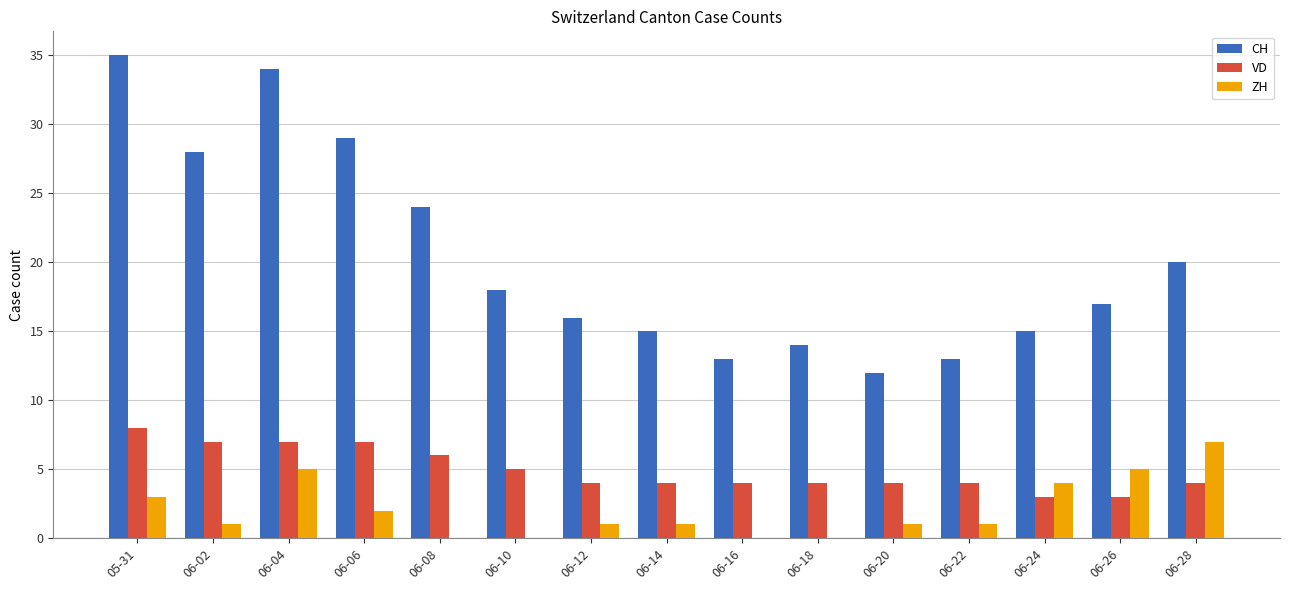

Which series has the largest total across all categories?

CH